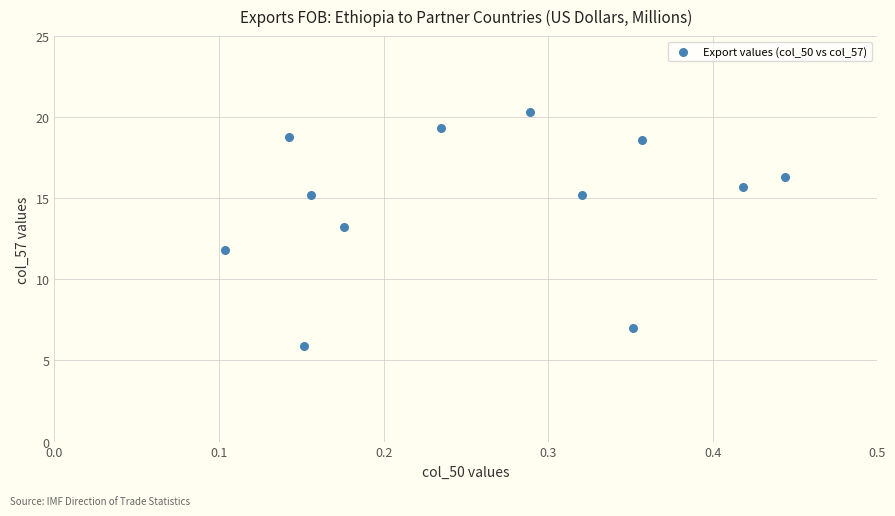

What Y value in the scatter plot is closest to 13?

13.3